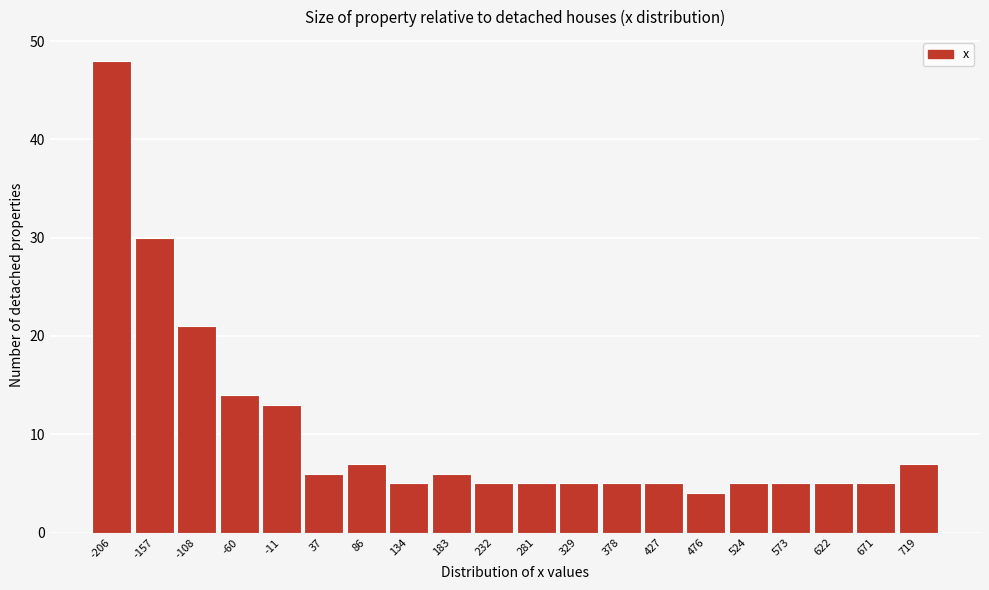

Reading left to right, what are all the values shown in this chart?

-206=48	-157=30	-108=21	-60=14	-11=13	37=6	86=7	134=5	183=6	232=5	281=5	329=5	378=5	427=5	476=4	524=5	573=5	622=5	671=5	719=7